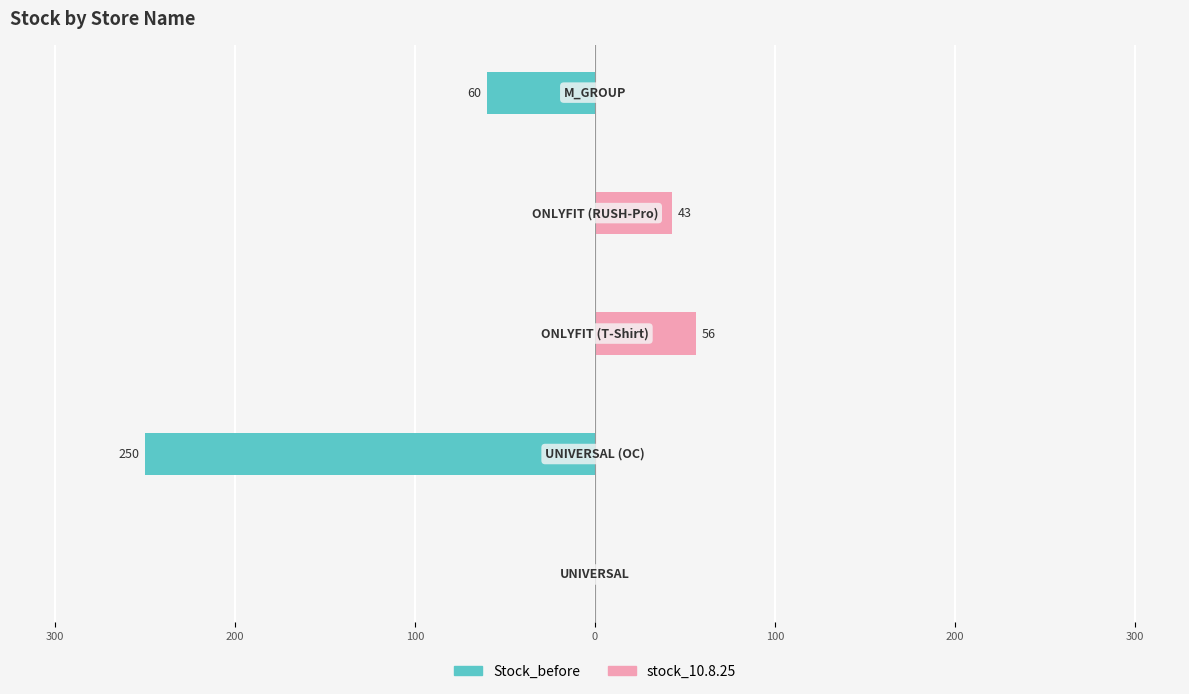

True or false: stock_10.8.25 has a value of 18 at 400.

False